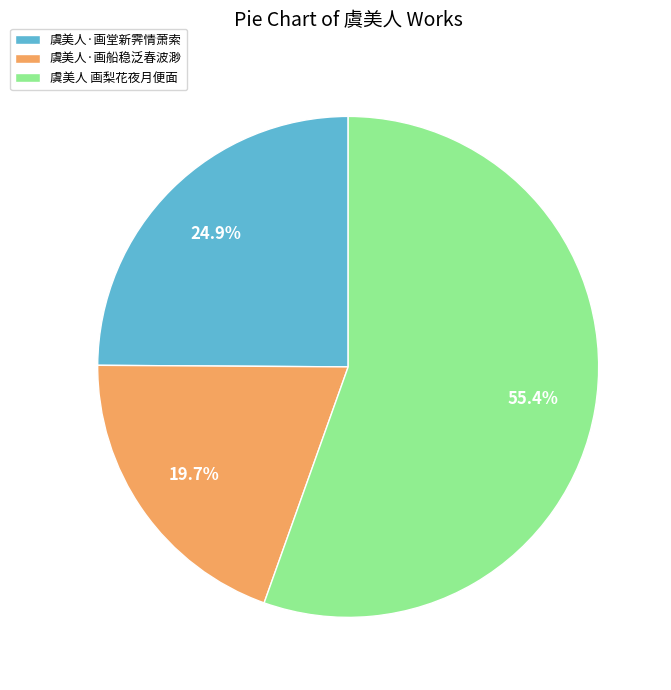

Count the number of slices in the pie.

3